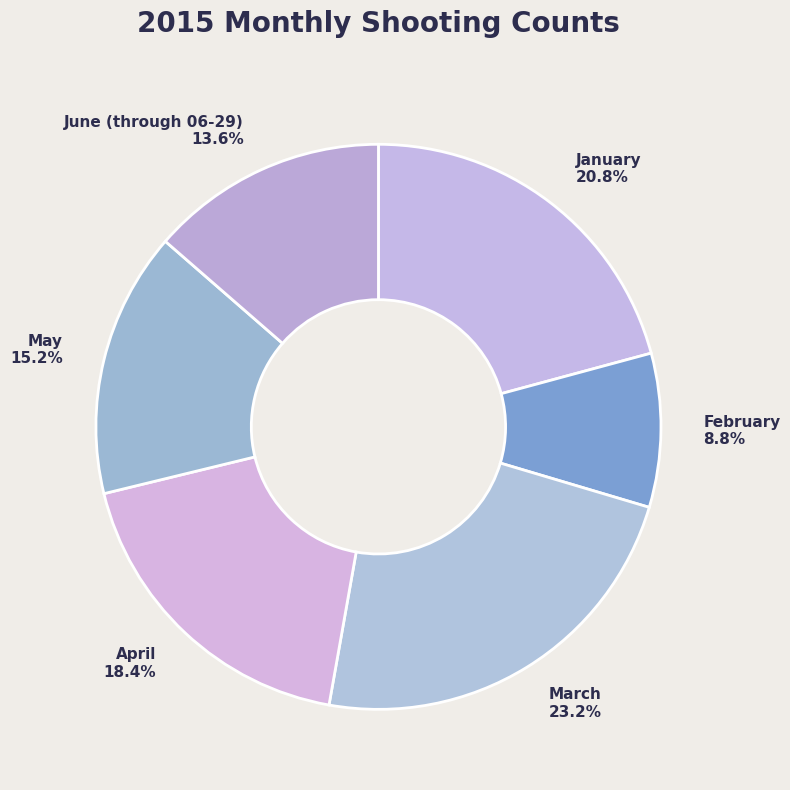

What is the ratio of the value at April to the value at March?

0.8